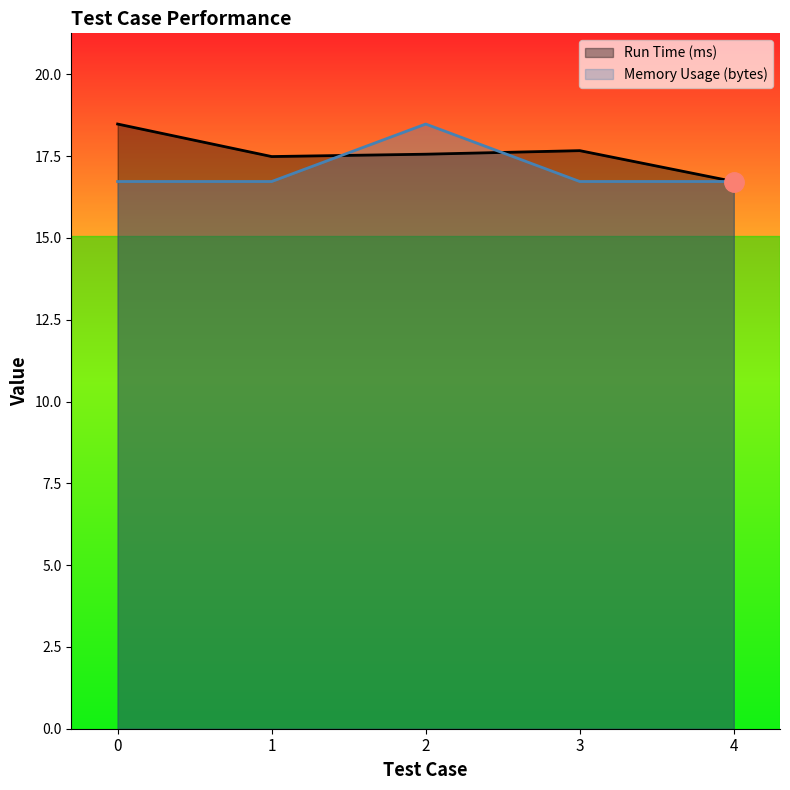

Where do Run Time (ms) and Memory Usage (bytes) first cross each other?

1 and 2